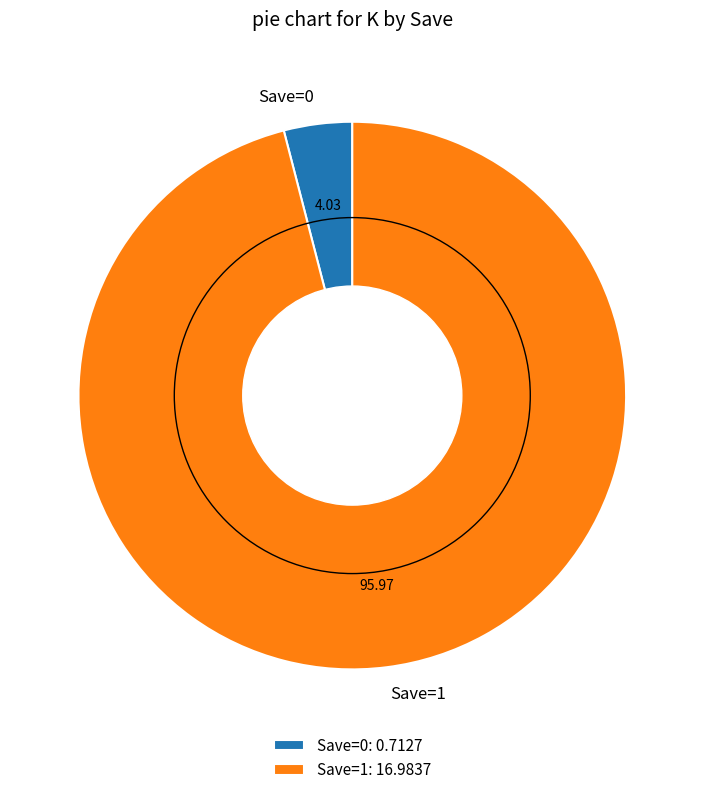

Is there any slice that represents more than half of the pie?

Yes